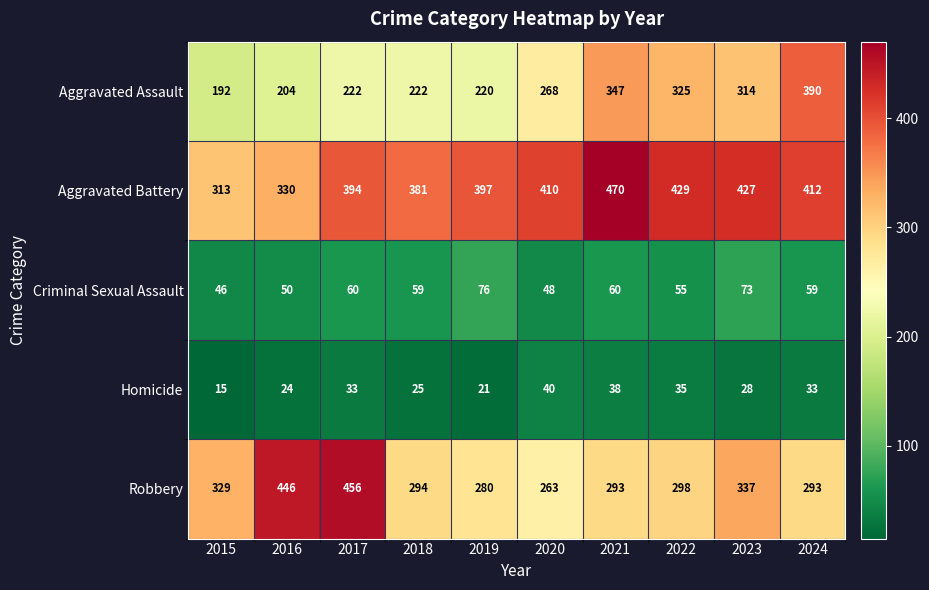

Which category has the lowest value across all series?

2015